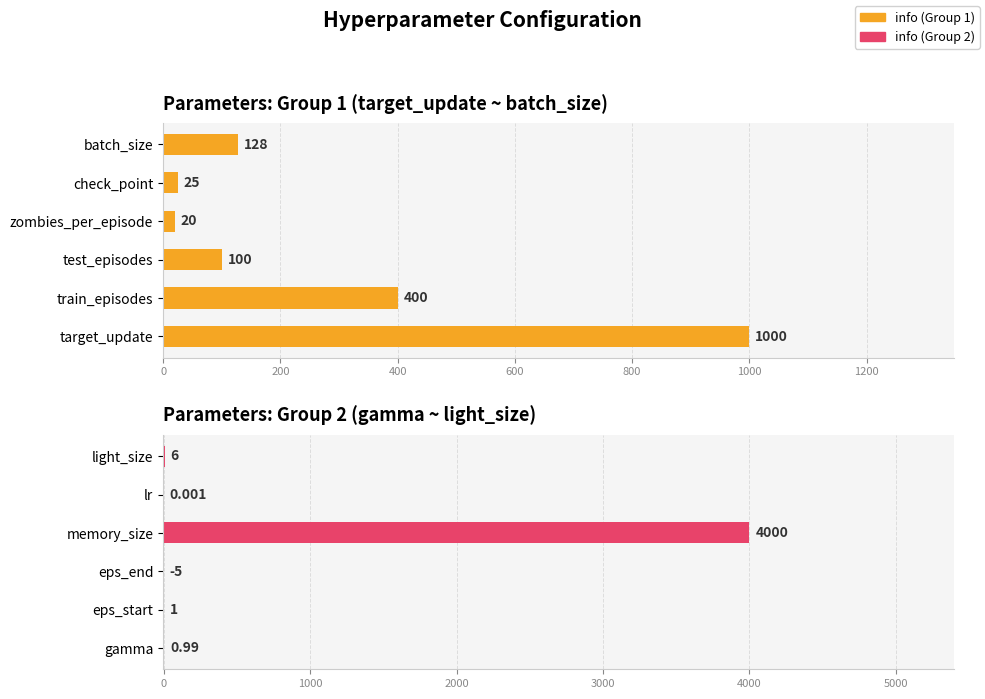

Reading left to right, transcribe all the data shown in this chart.

1.0	1.0	-5.0	4000.0	0.0	6.0